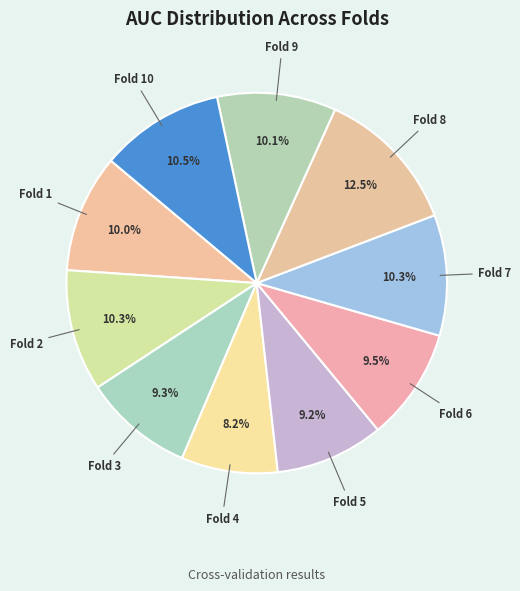

Is there a majority slice in this chart?

No